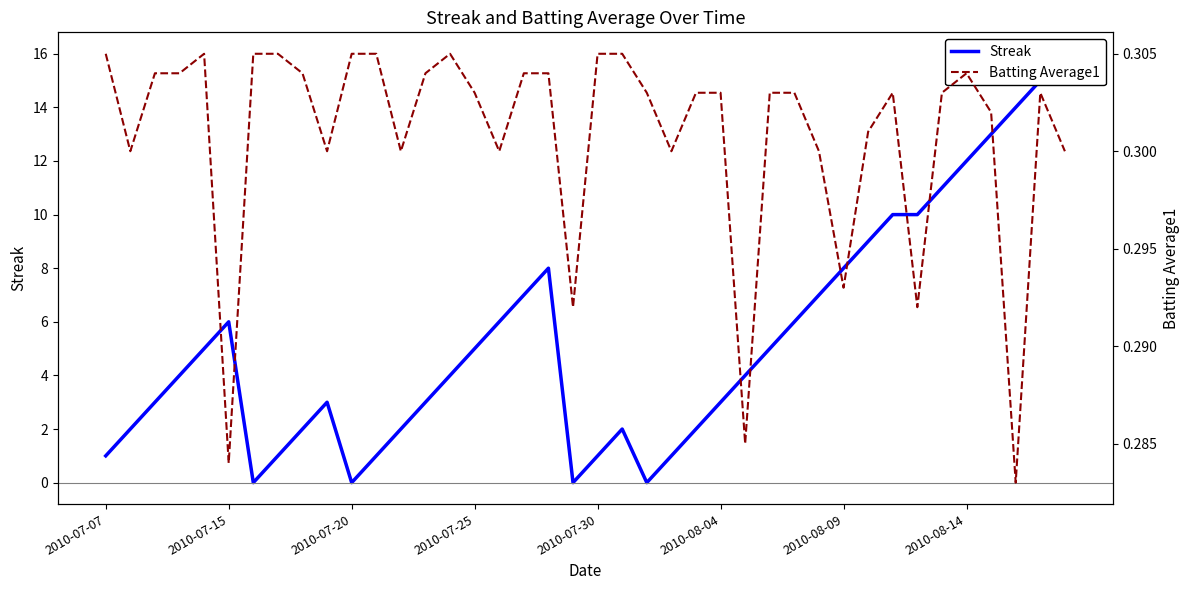

Reading left to right, list all the values displayed in this chart.

Streak: 1.0	2.0	3.0	4.0	5.0	6.0	0.0	1.0	2.0	3.0	0.0	1.0	2.0	3.0	4.0	5.0	6.0	7.0	8.0	0.0	1.0	2.0	0.0	1.0	2.0	3.0	4.0	5.0	6.0	7.0	8.0	9.0	10.0	10.0	11.0	12.0	13.0	14.0	15.0	16.0
Batting Average1: 0.3	0.3	0.3	0.3	0.3	0.3	0.3	0.3	0.3	0.3	0.3	0.3	0.3	0.3	0.3	0.3	0.3	0.3	0.3	0.3	0.3	0.3	0.3	0.3	0.3	0.3	0.3	0.3	0.3	0.3	0.3	0.3	0.3	0.3	0.3	0.3	0.3	0.3	0.3	0.3